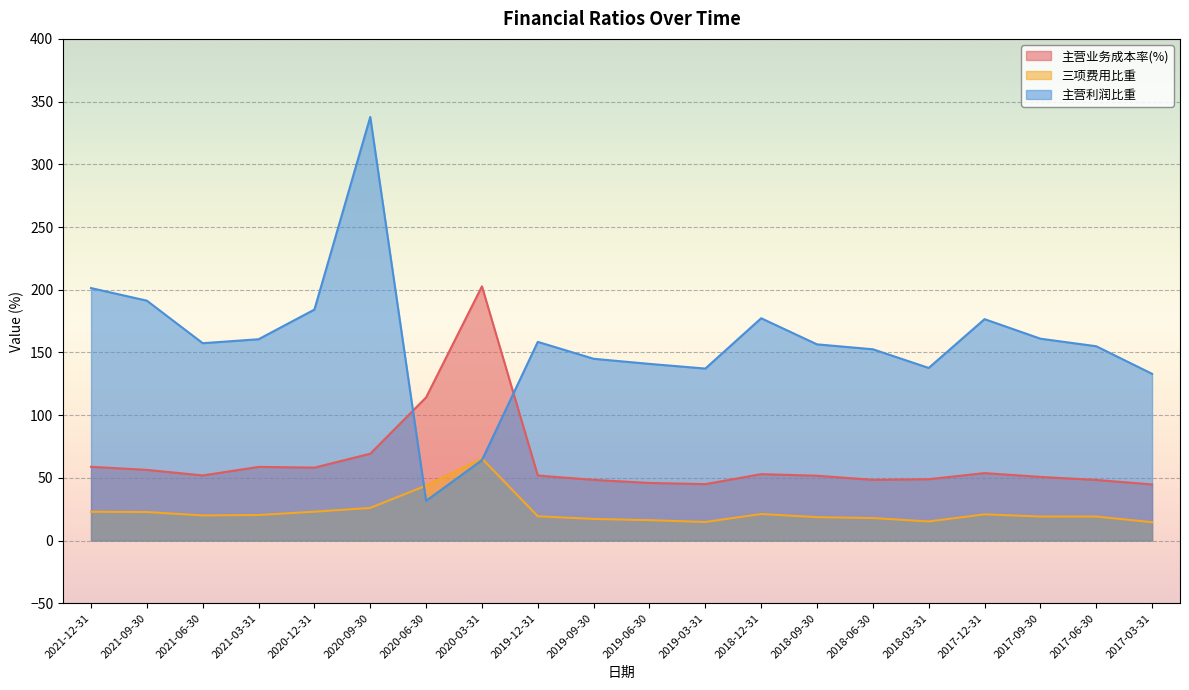

List the series in order of their peak value, lowest first.

三项费用比重, 主营业务成本率(%), 主营利润比重